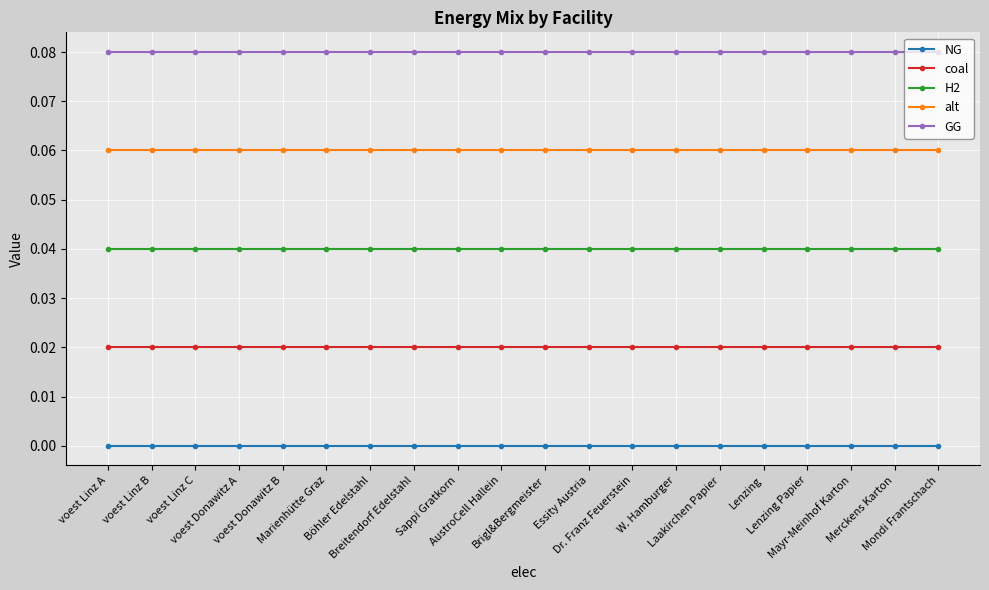

The alt series shows 0.1 at Lenzing. True or false?

True